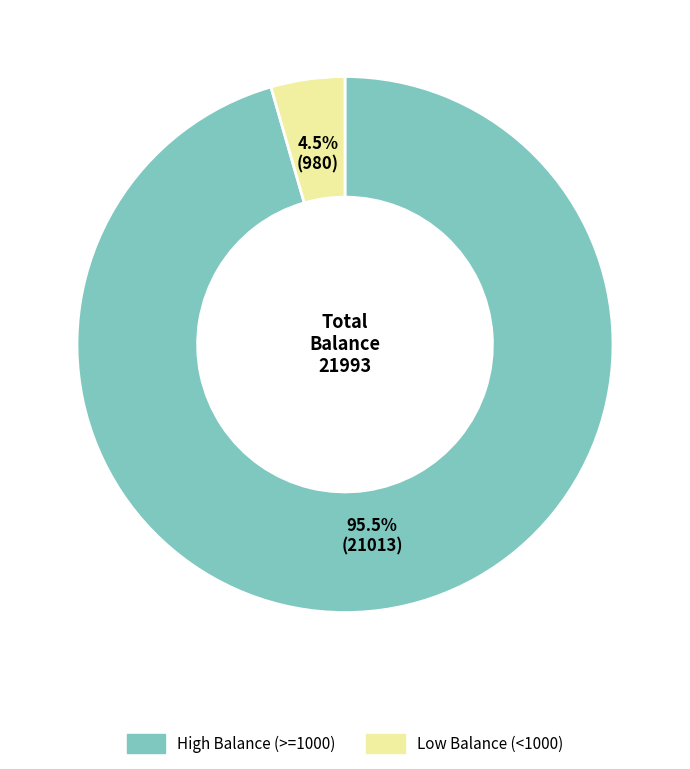

How much of the chart is everything except Low Balance (<1000)?

95.5%